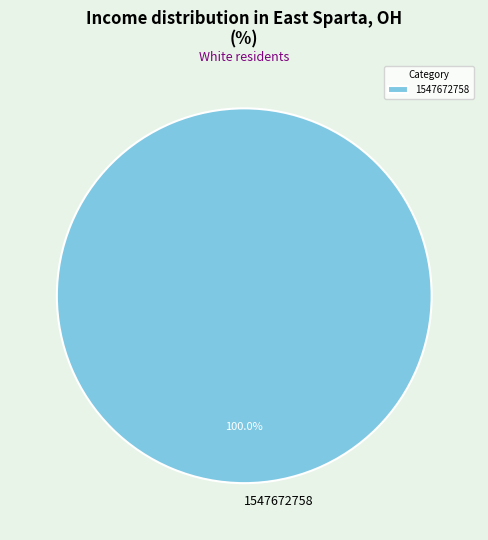

To the nearest percent, what portion does 1547672758 represent?

100%